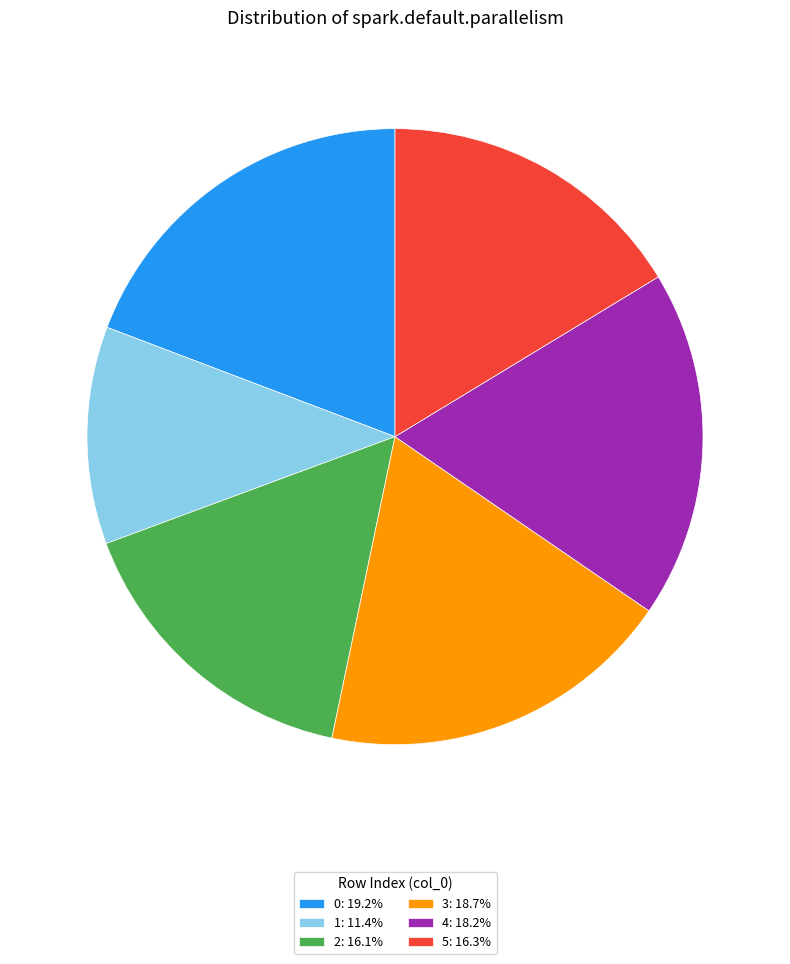

Is there a majority slice in this chart?

No